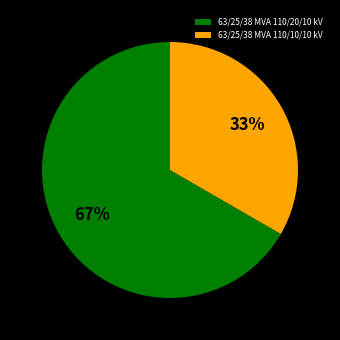

Is there a majority slice in this chart?

Yes